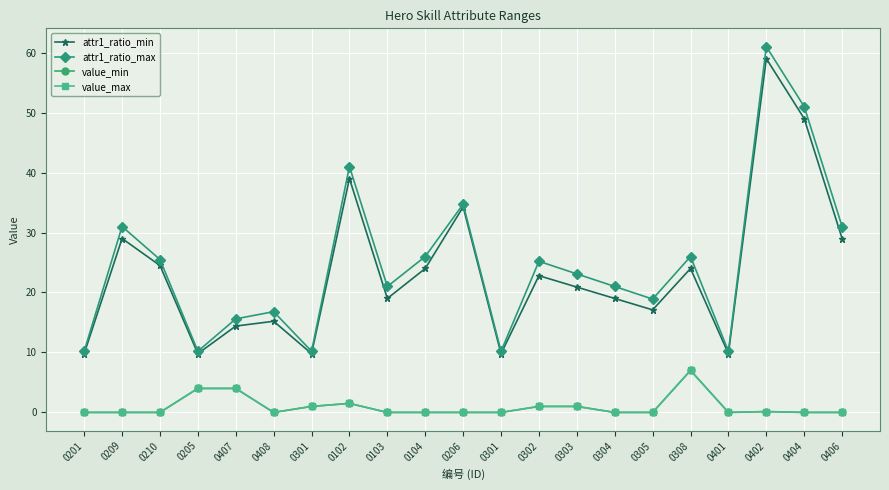

Does the chart have visible grid lines?

Yes